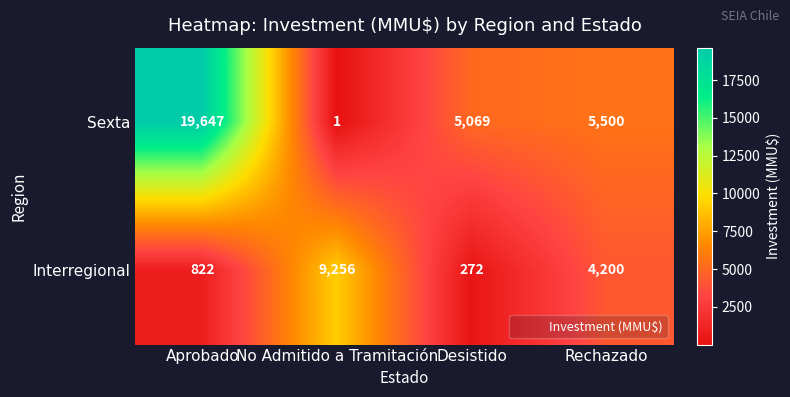

Count the number of data series in this chart.

2